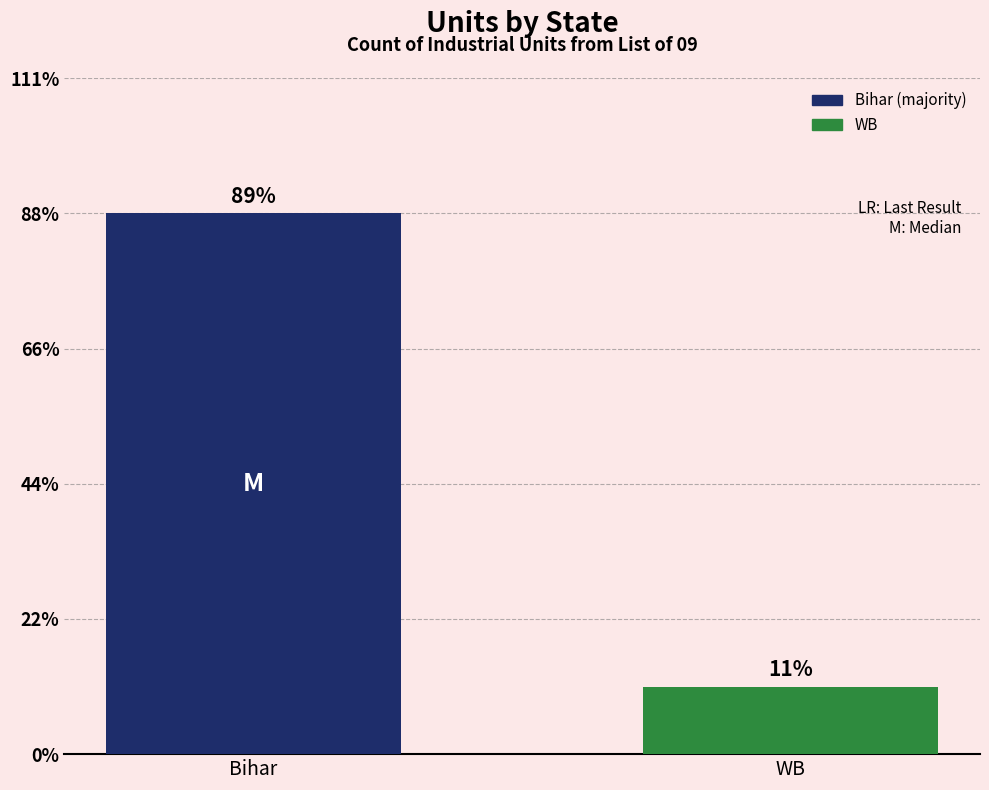

Rank the categories by value from lowest to highest.

WB, Bihar